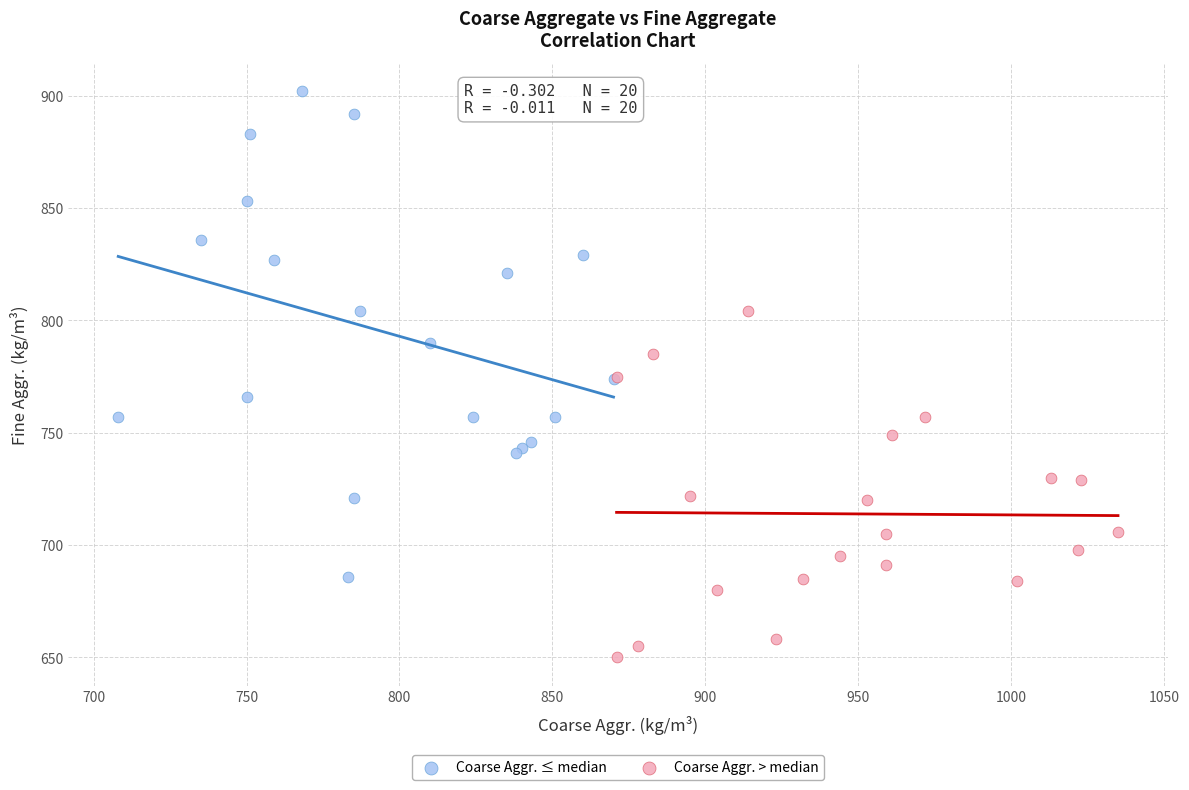

Which series reaches the minimum Y coordinate?

Coarse Aggr. > median